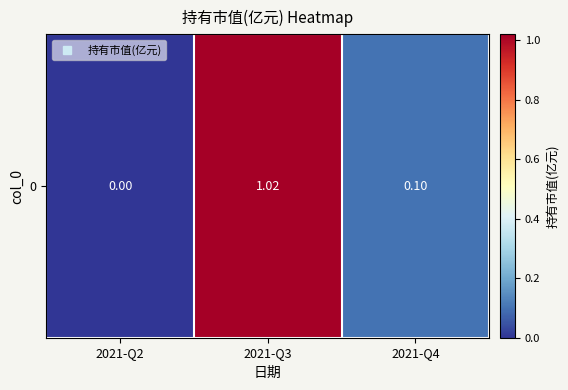

What is the ratio of the value at 2021-Q4 to the value at 2021-Q3?

0.1